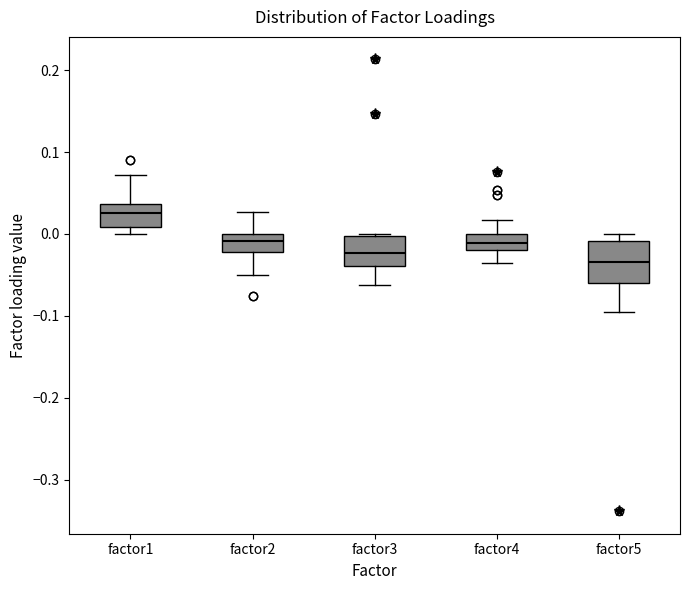

Where does the lower whisker of the box for factor4 end on the y-axis? The values are not printed on the chart, so give them approximately, as read against the axis.

-0.04